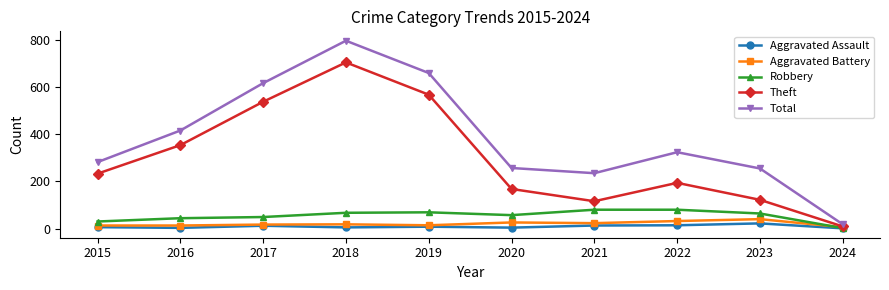

At how many categories does at least one series exceed 479?

3